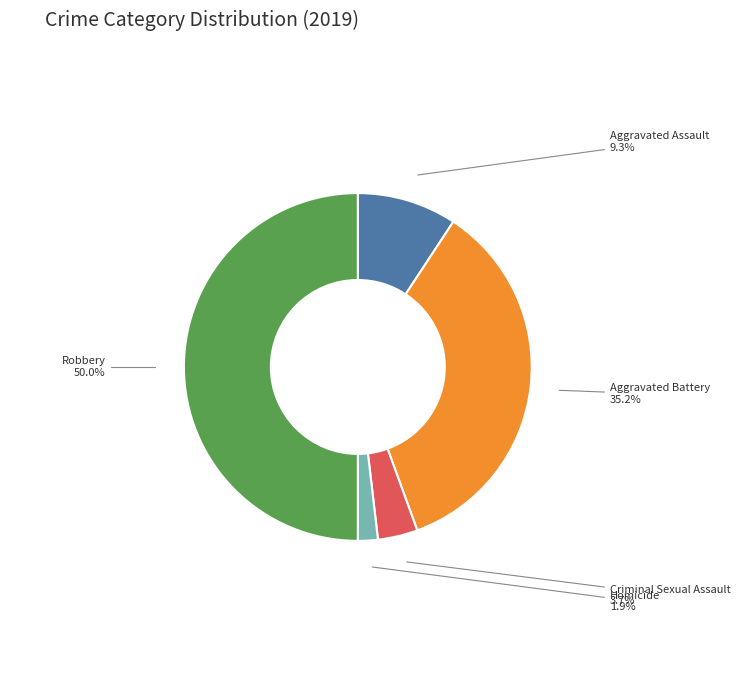

To the nearest percent, what is the average slice percentage?

20%